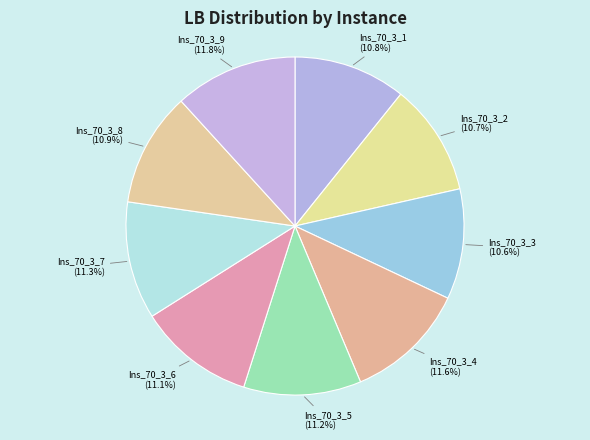

Does Ins_70_3_2 represent more than half of the total?

No